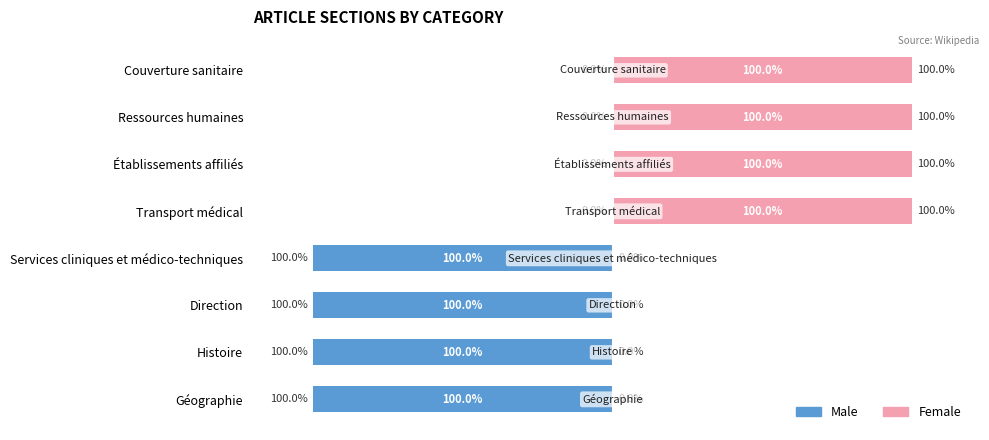

Reading right to left, list all the values displayed in this chart.

Male: 0	0	0	0	-100	-100	-100	-100
Female: 100	100	100	100	0	0	0	0